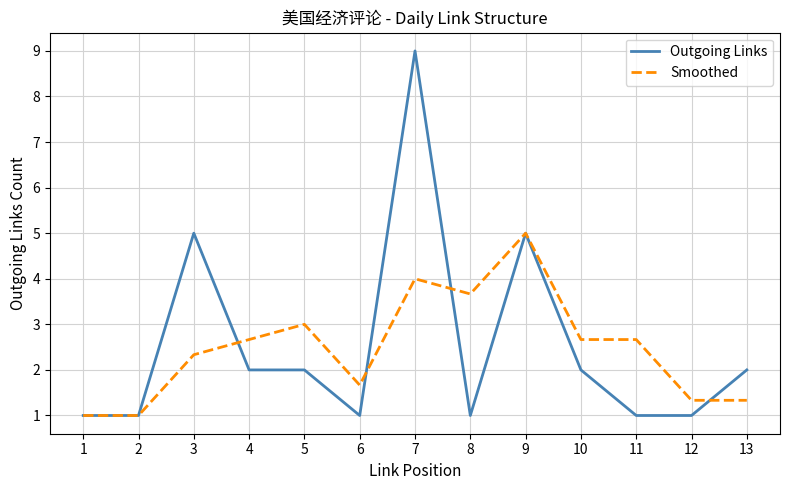

Which series changed the most between 4 and 7?

Outgoing Links